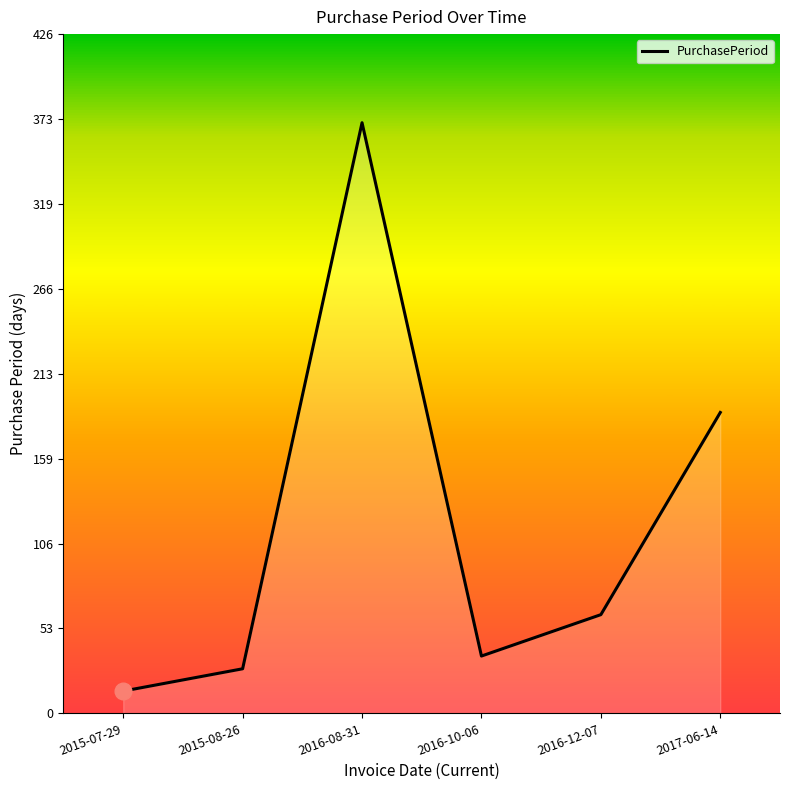

Which category has the highest value across all series?

2016-08-31